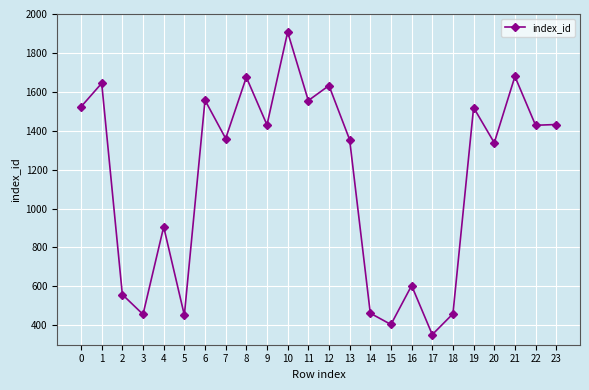

What is the maximum value shown in the chart?

1907